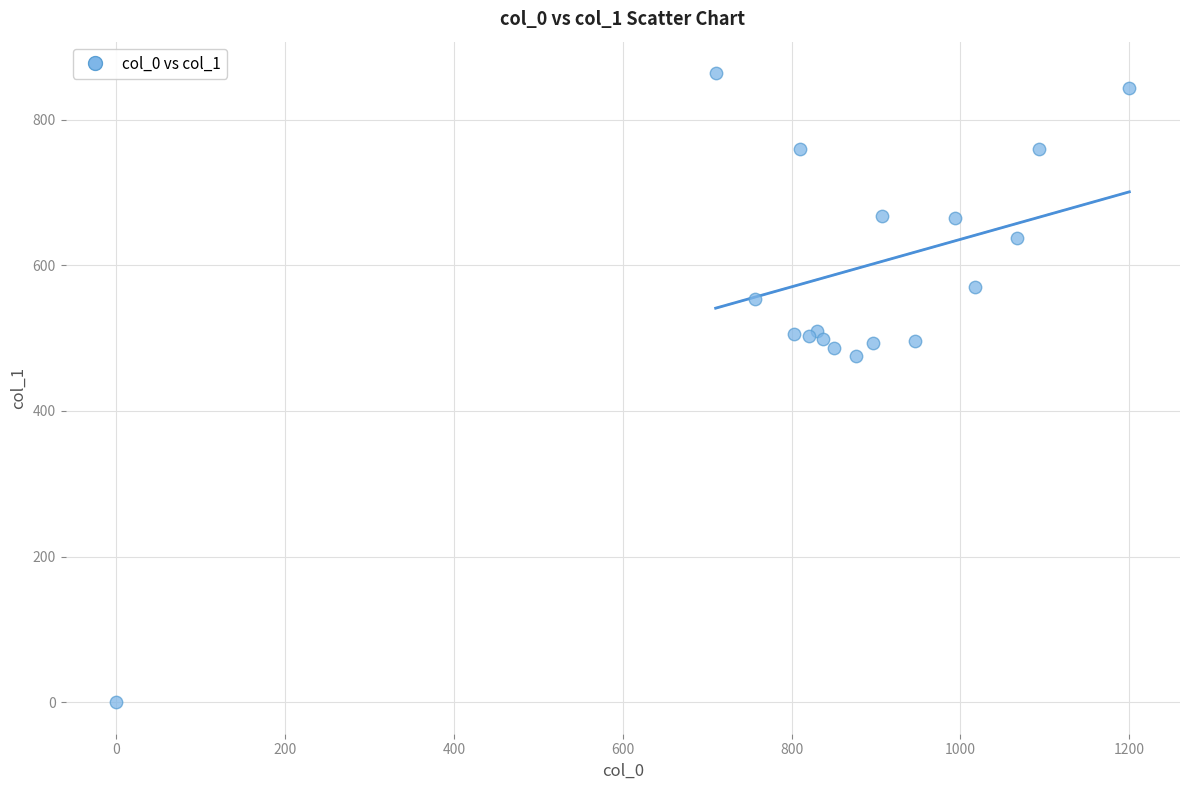

What Y value in the scatter plot is closest to 432?

475.9